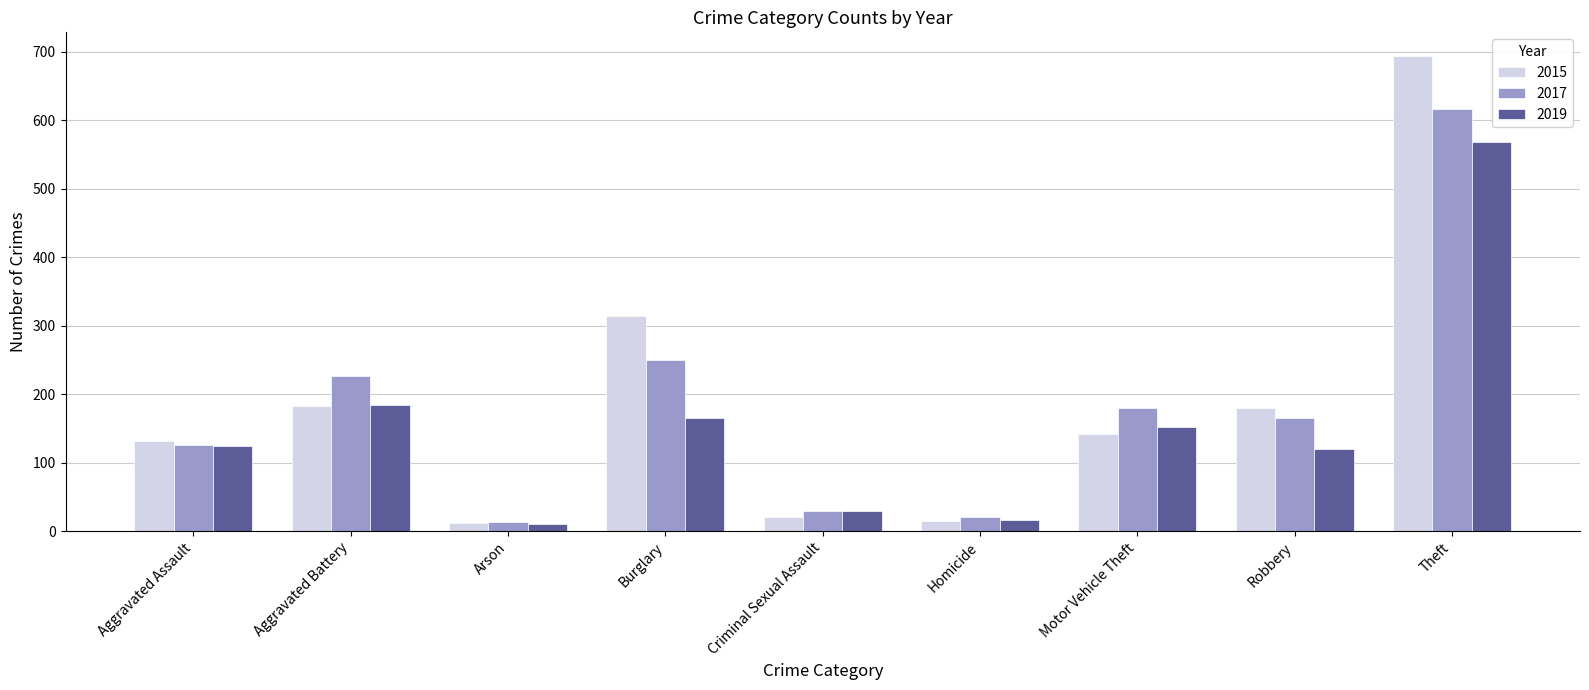

What is the sum of all 2017 values?

1628